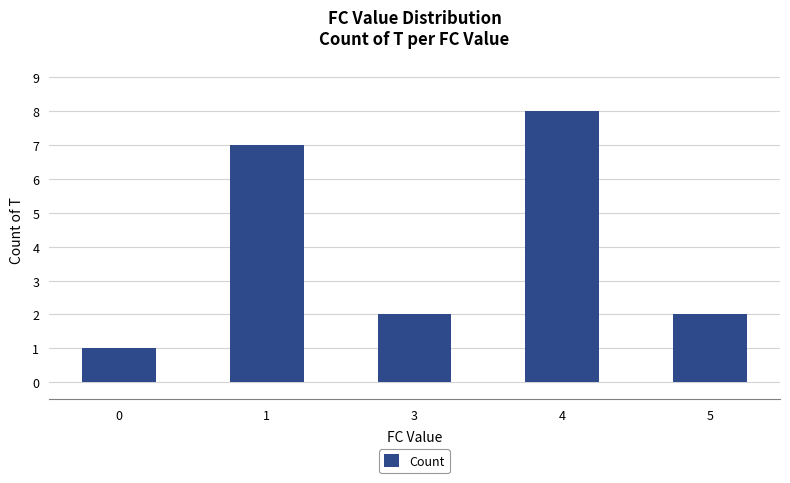

Is it true that the value at 4 is 12?

False